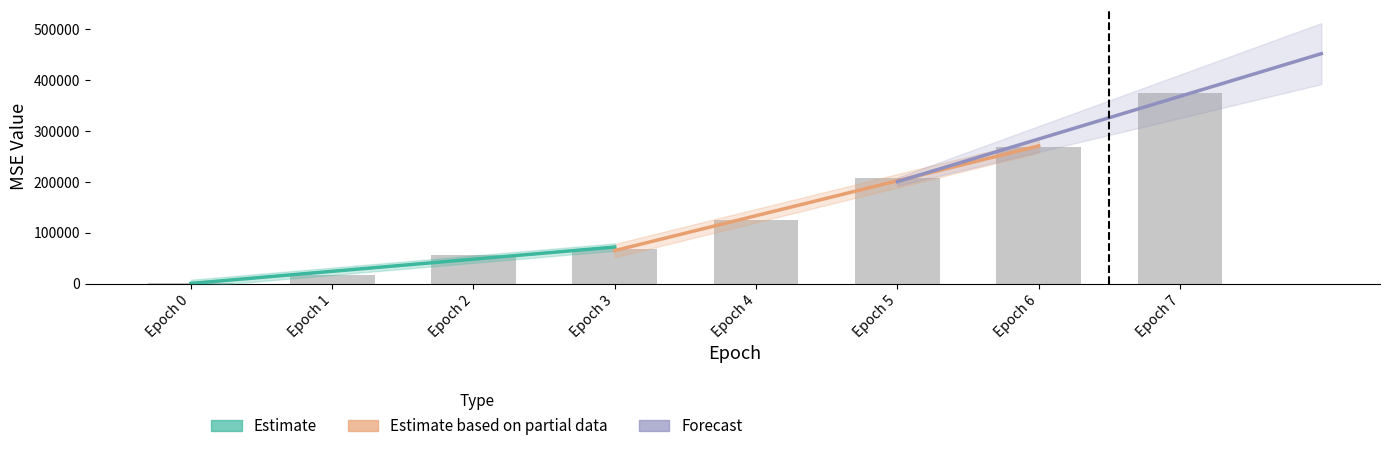

What is the smallest value displayed?

2223.2